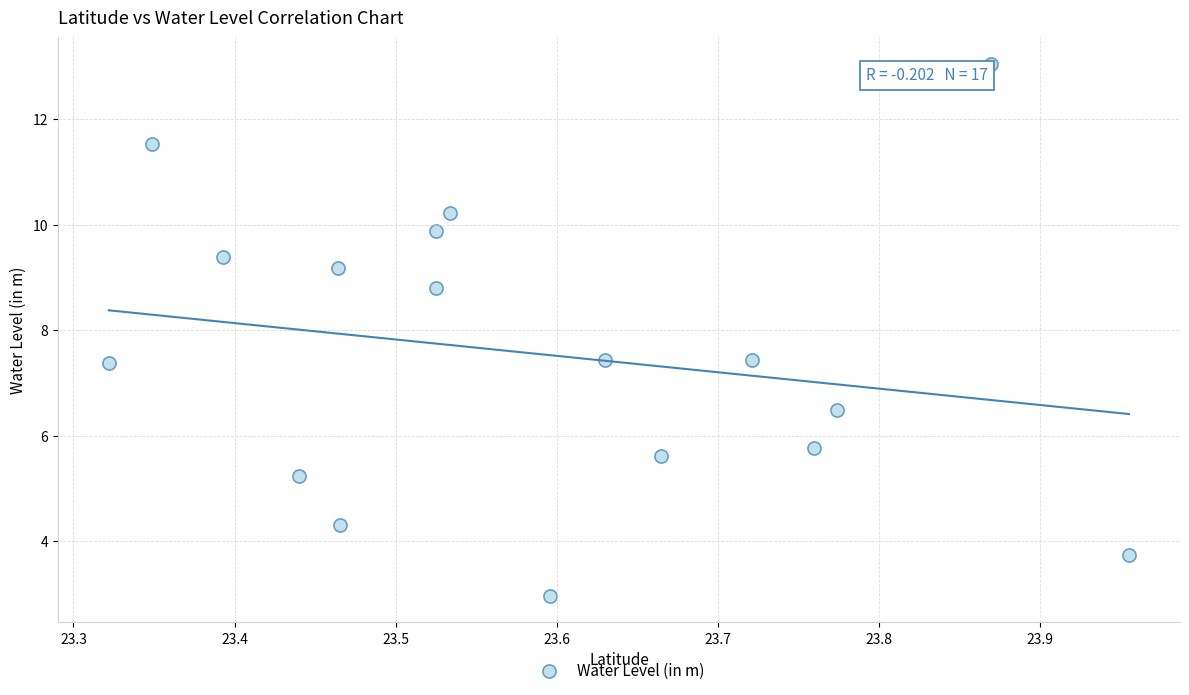

What is the range of X values (max minus min)?

0.6